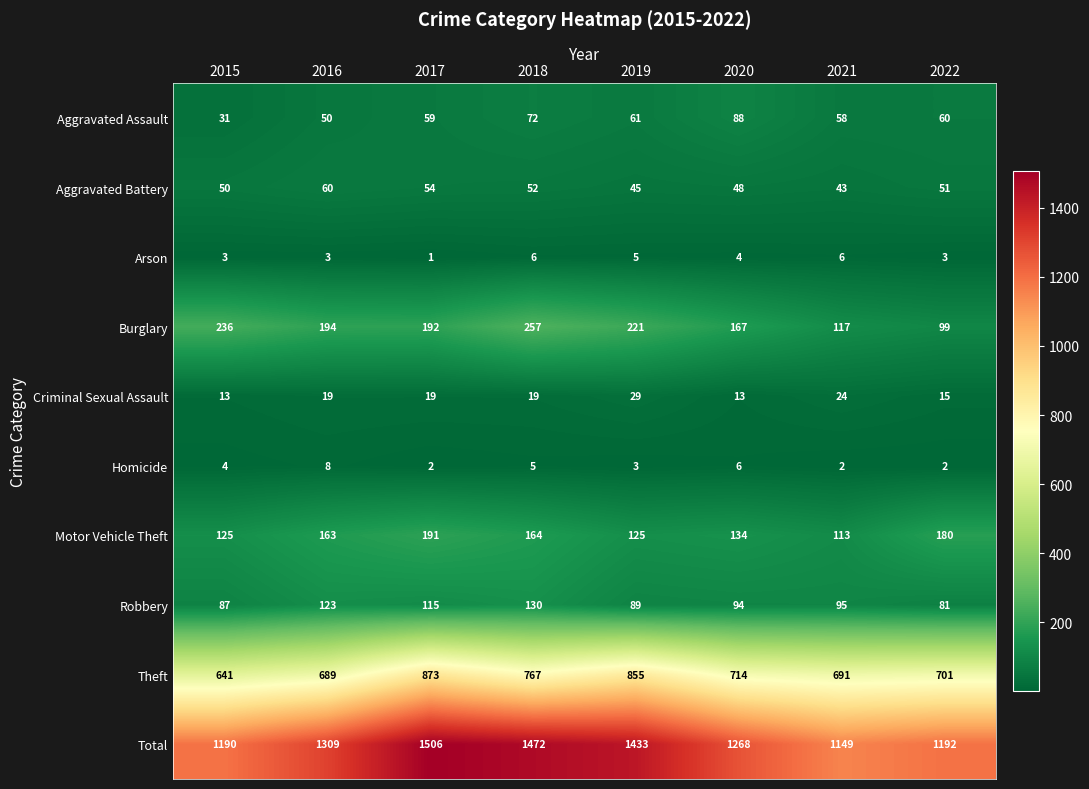

What is the difference between the second highest and second lowest values in the Total series?

282